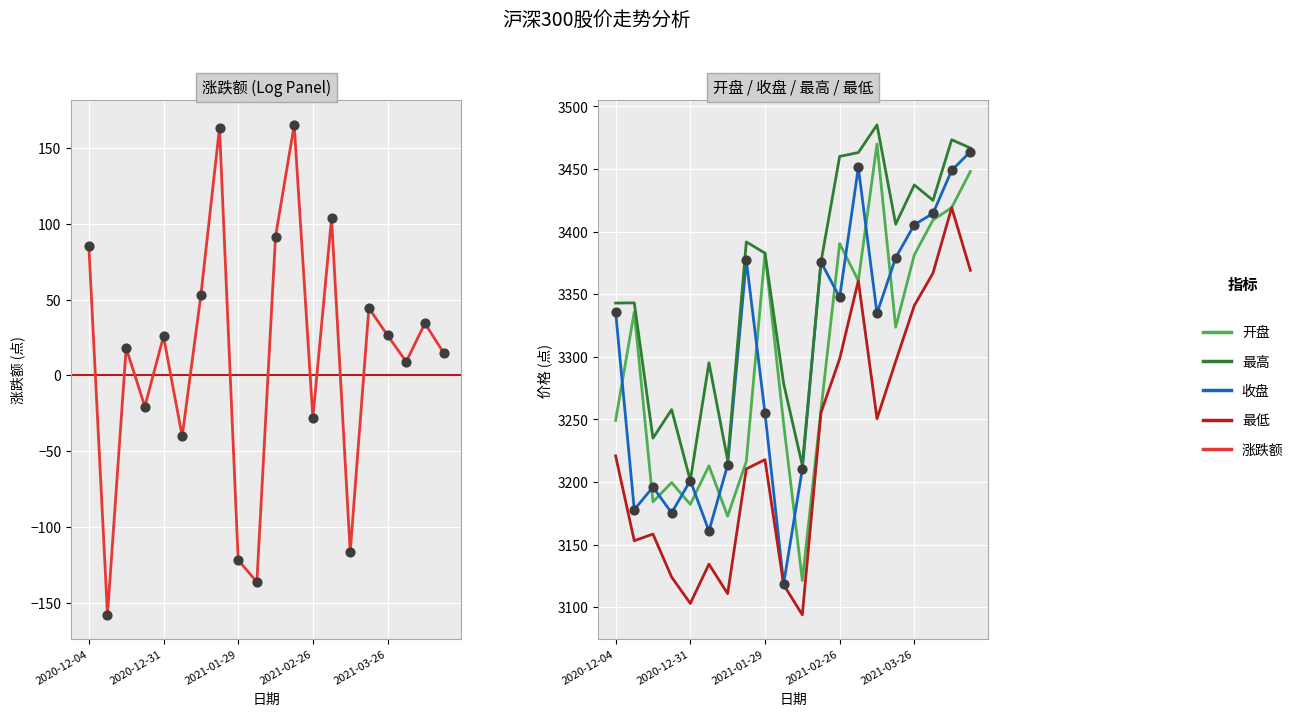

What are all the series names shown in the legend?

涨跌额, 开盘, 收盘, 最高, 最低